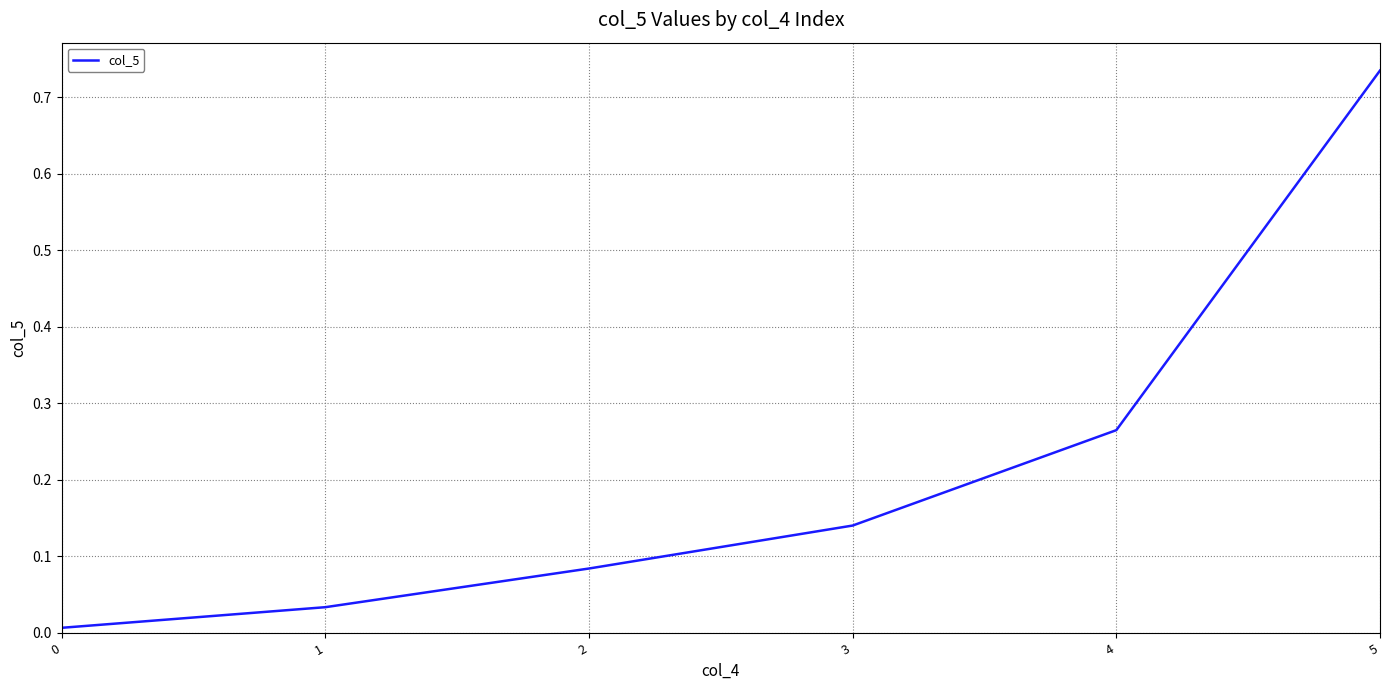

What is the average value?

0.2